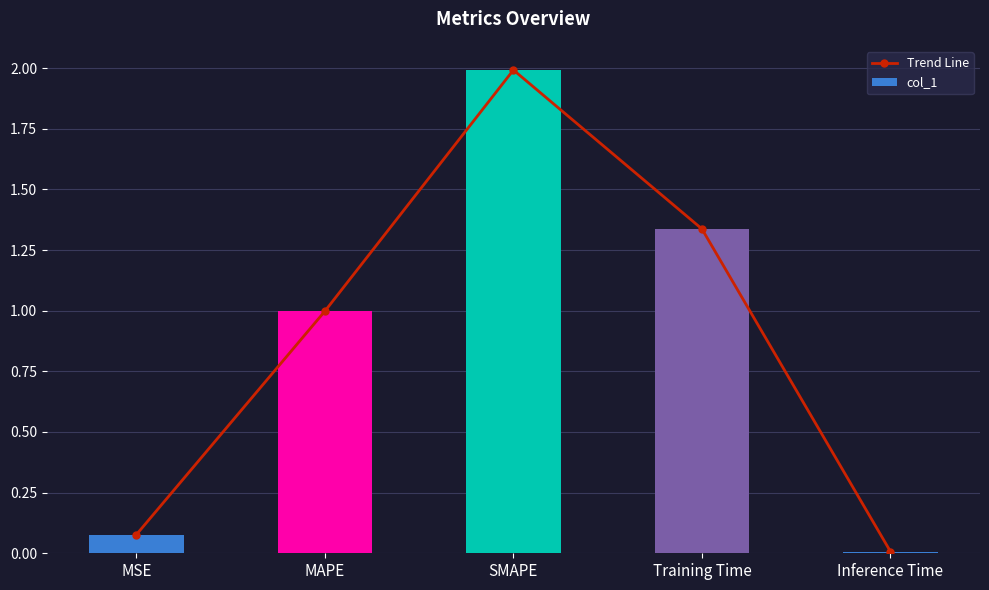

At which category is the sum across all series the highest?

SMAPE